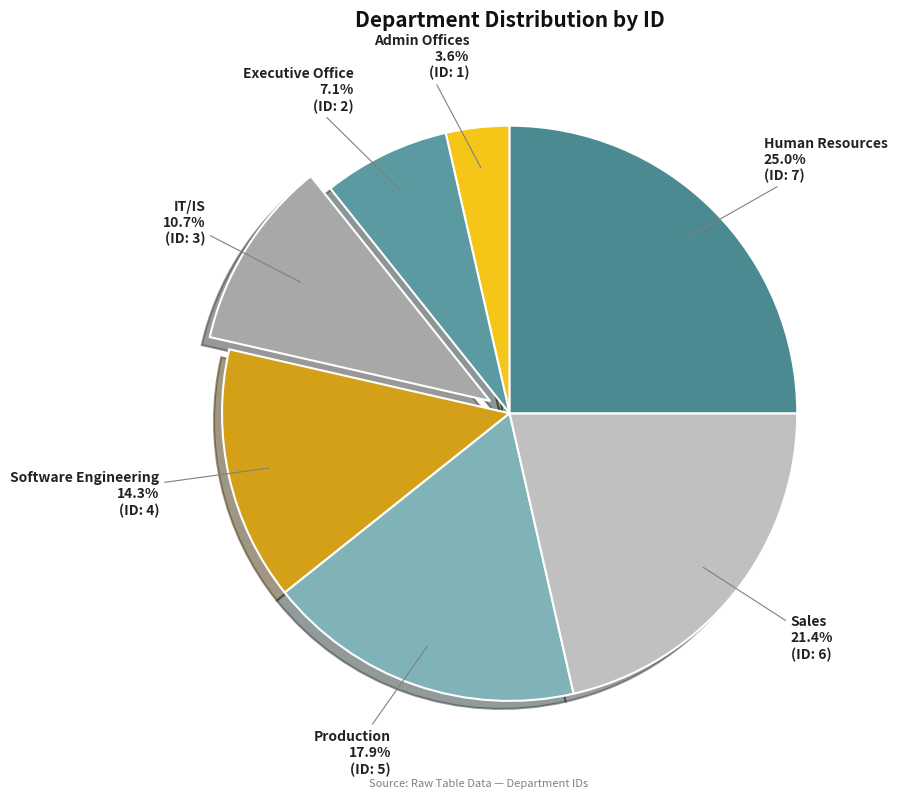

Is there a majority slice in this chart?

No